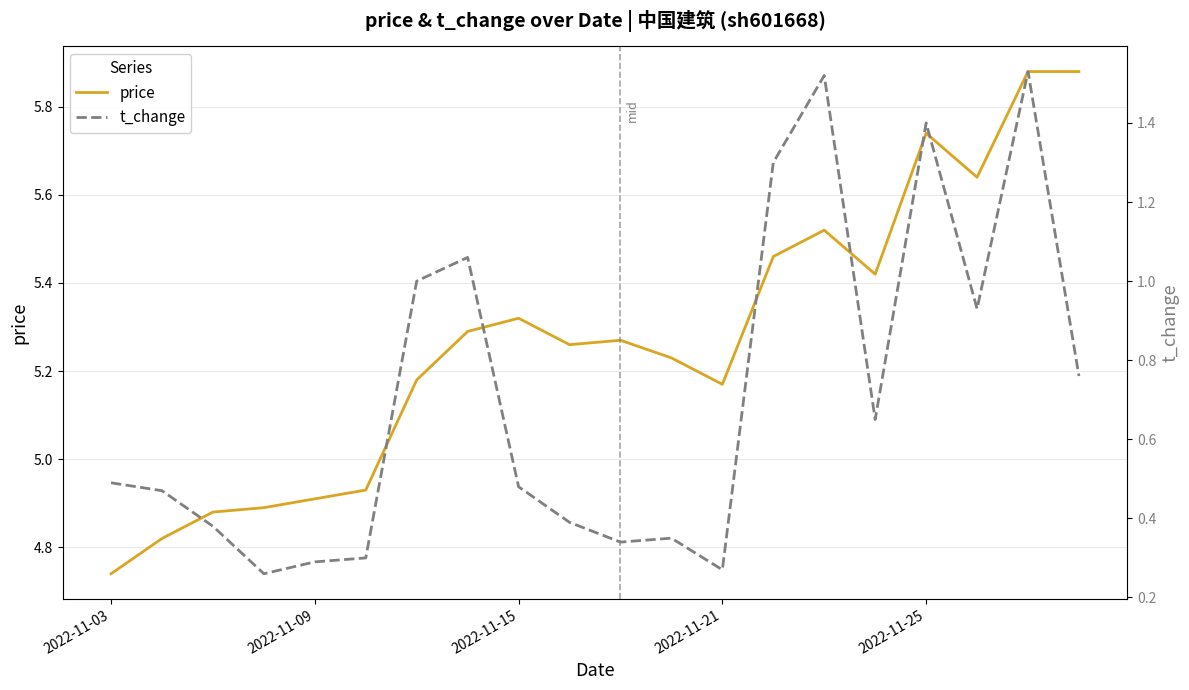

Is this an area chart (filled region under the line)?

No